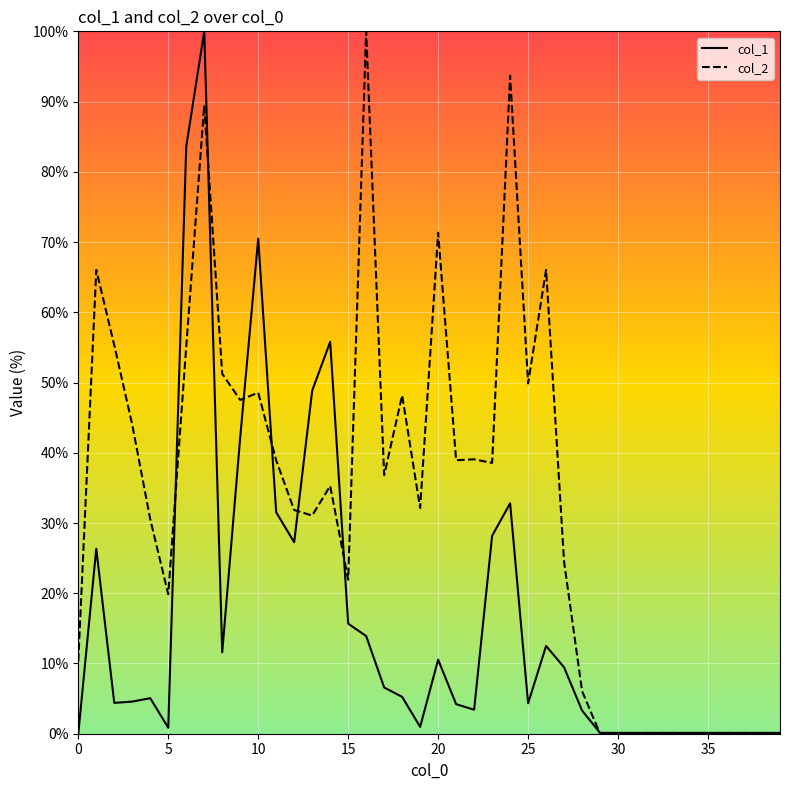

Does the chart display data point markers on the line(s)?

No